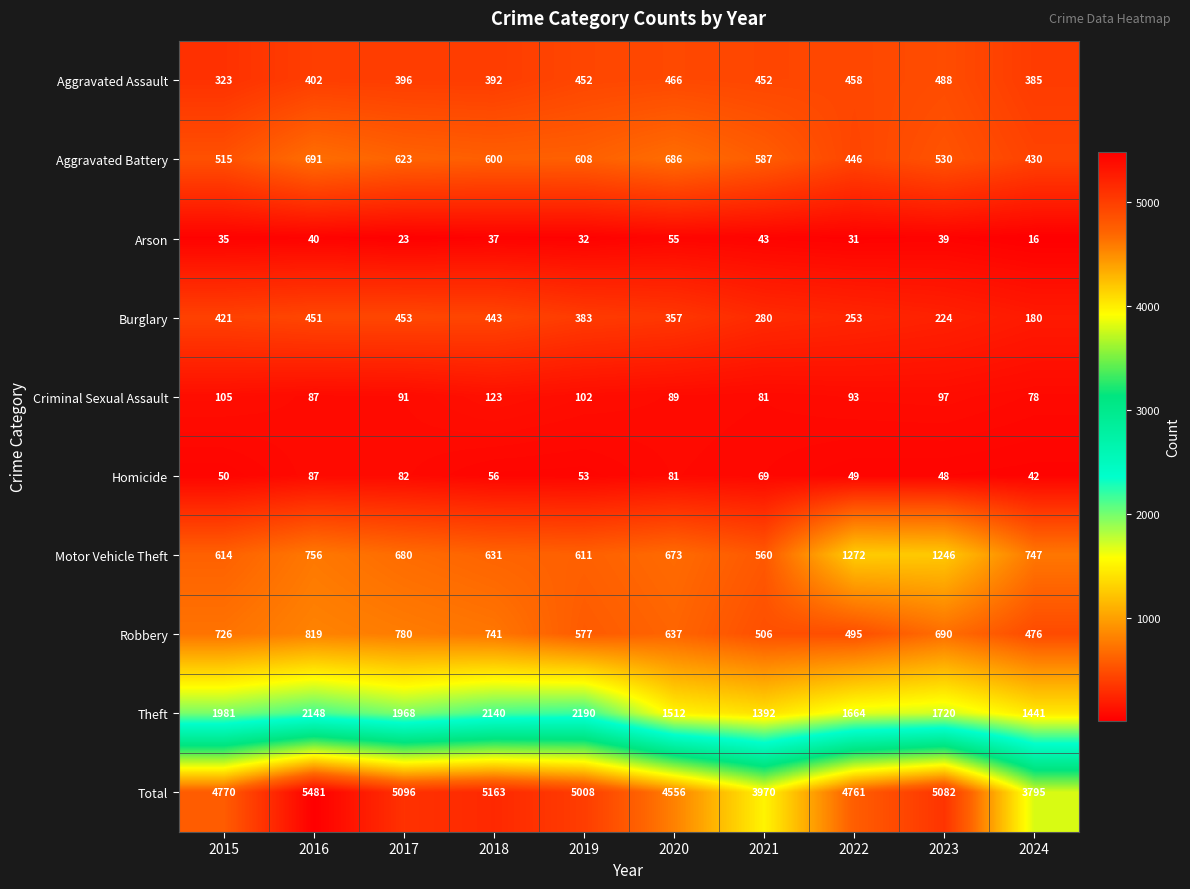

What is the average value of the Robbery series?

645